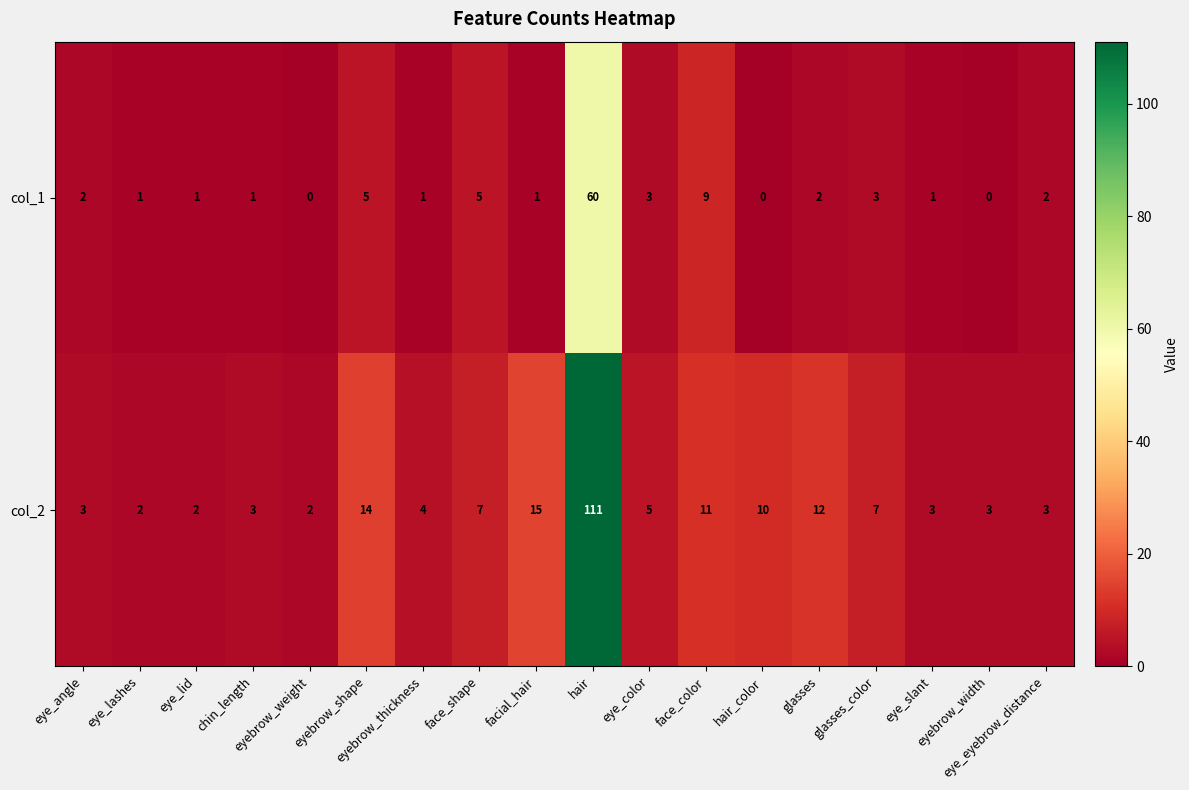

What is the difference between the highest and lowest values at eyebrow_thickness?

3